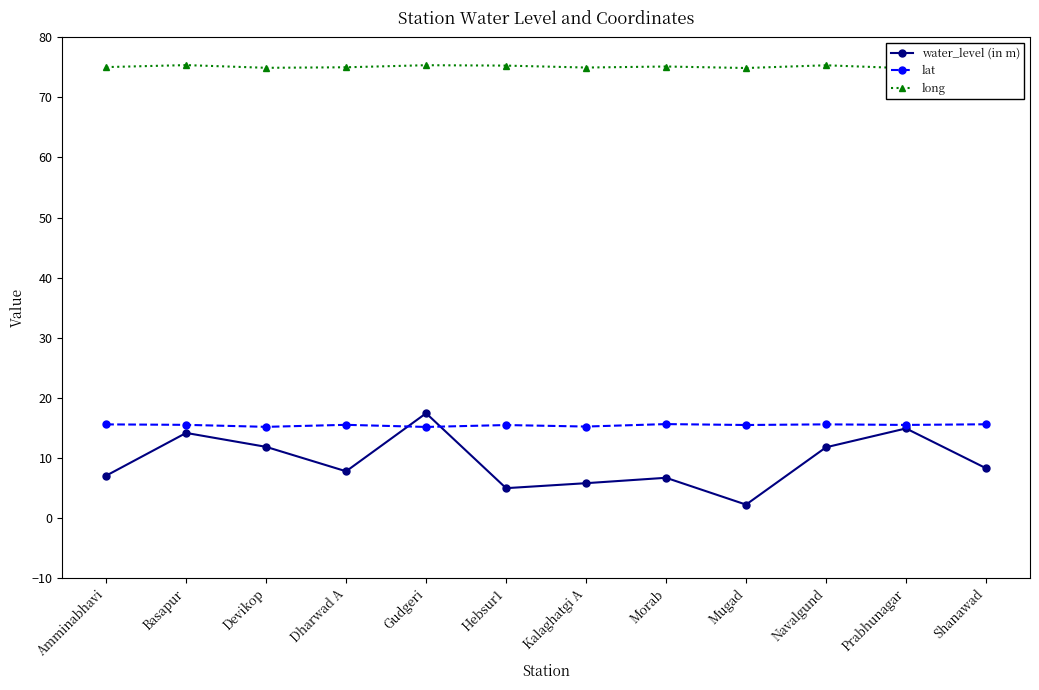

True or false: lat and long intersect in this chart.

False